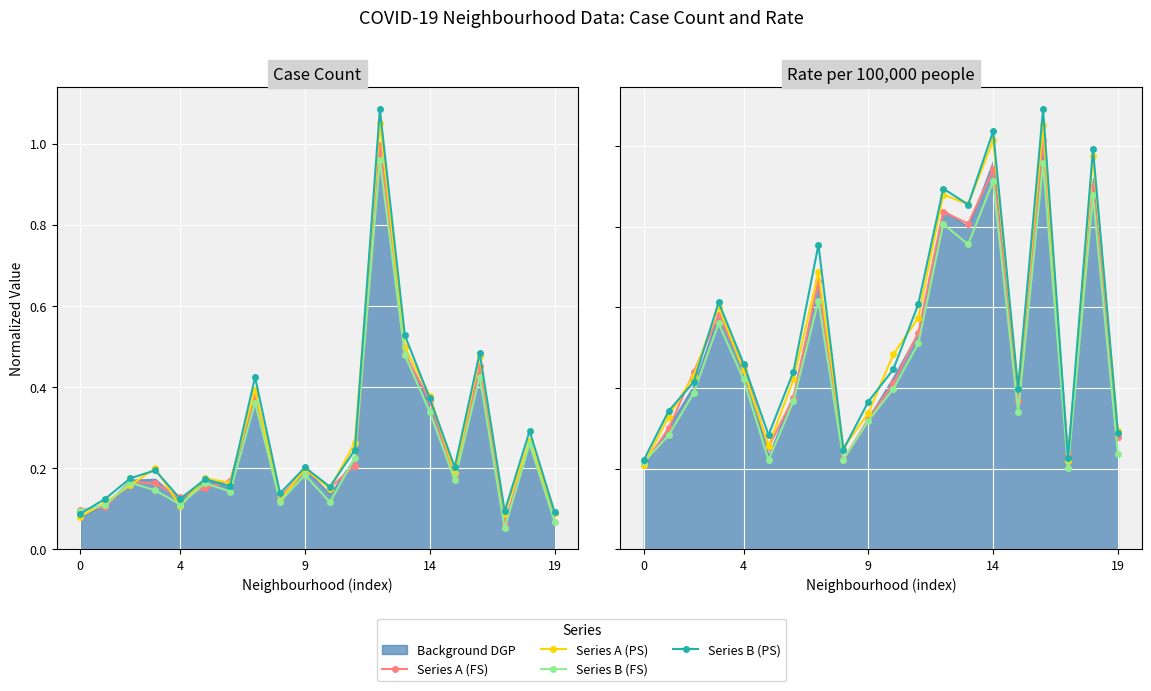

True or false: Series B (FS) and Series B (PS) cross at least once.

False